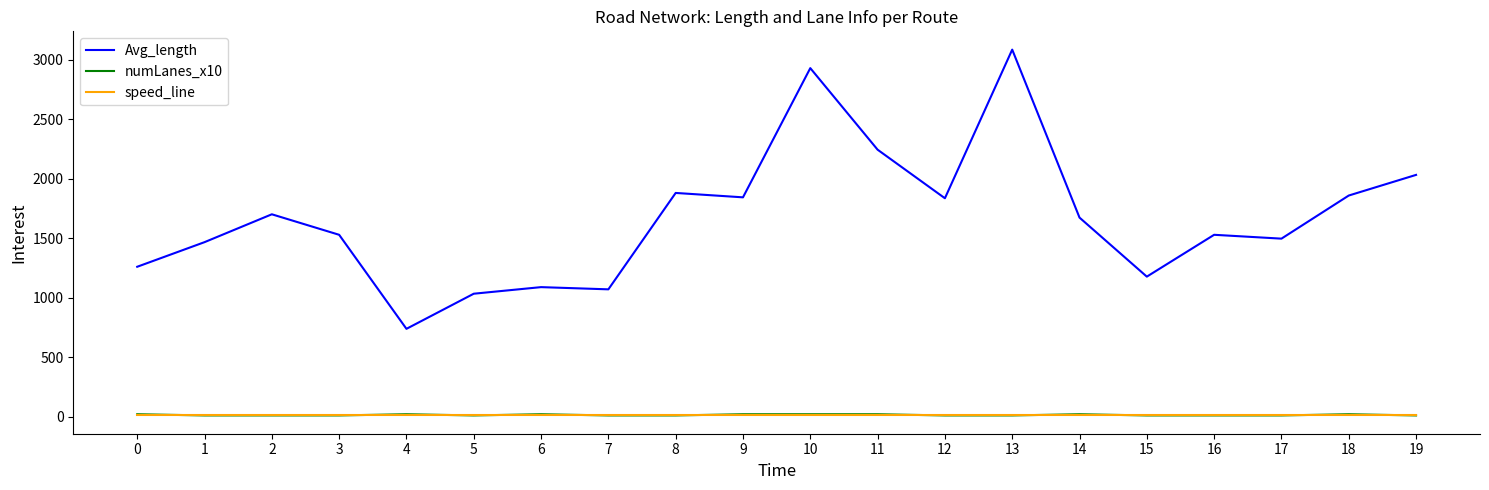

True or false: speed_line and Avg_length cross at least once.

False